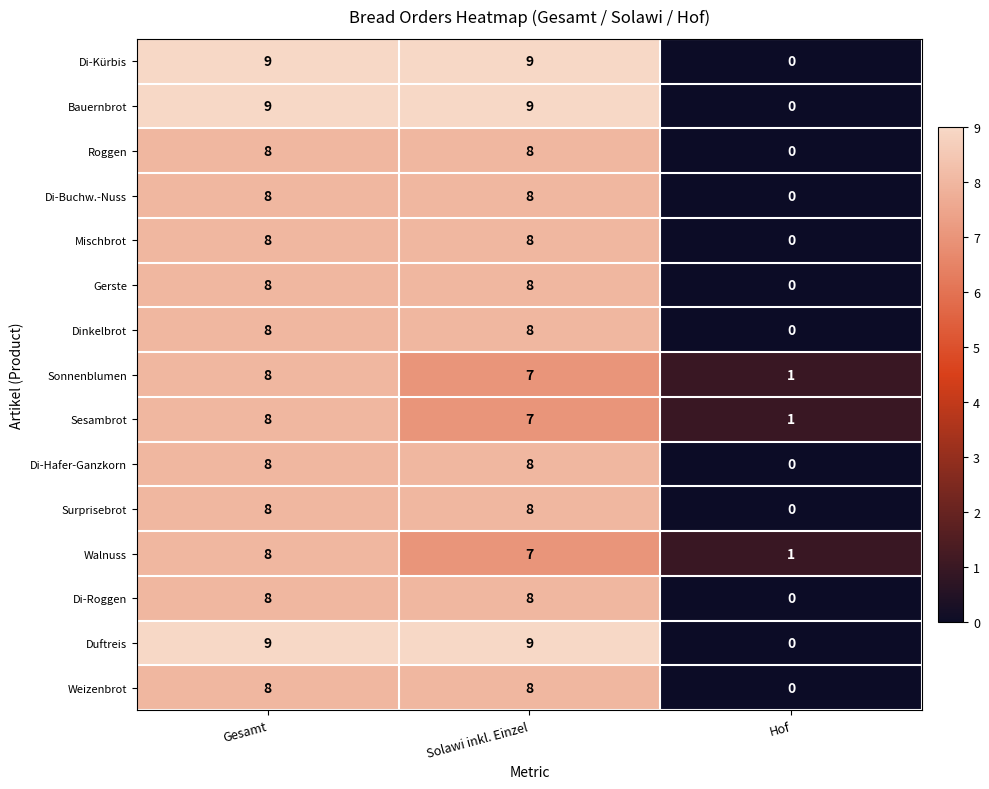

At which label does Sesambrot first exceed 7?

Gesamt